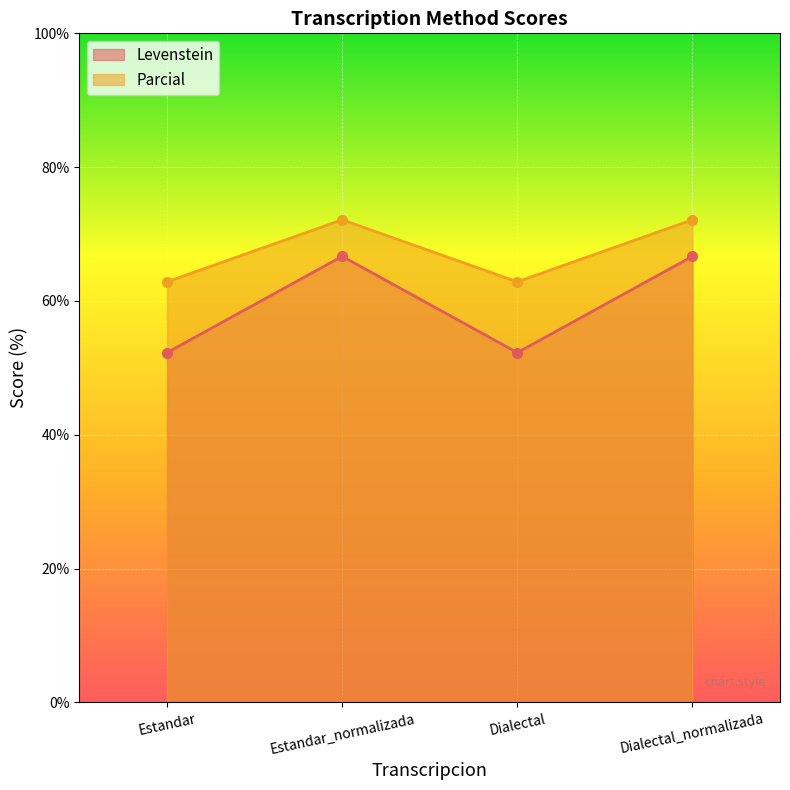

What is the label of the 4th point from the left?

Dialectal_normalizada